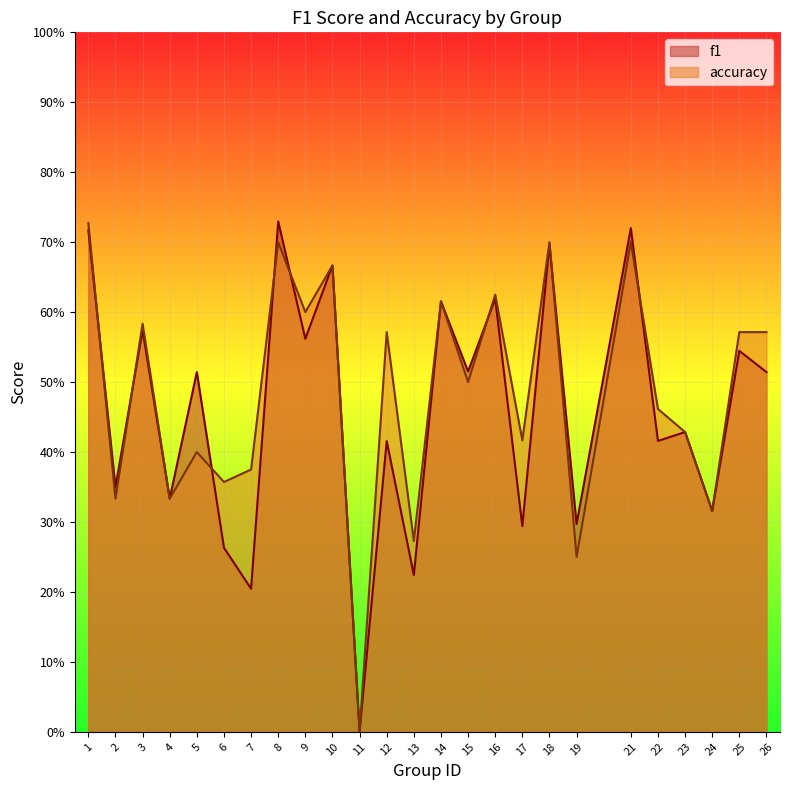

Which series has the widest spread of values?

f1